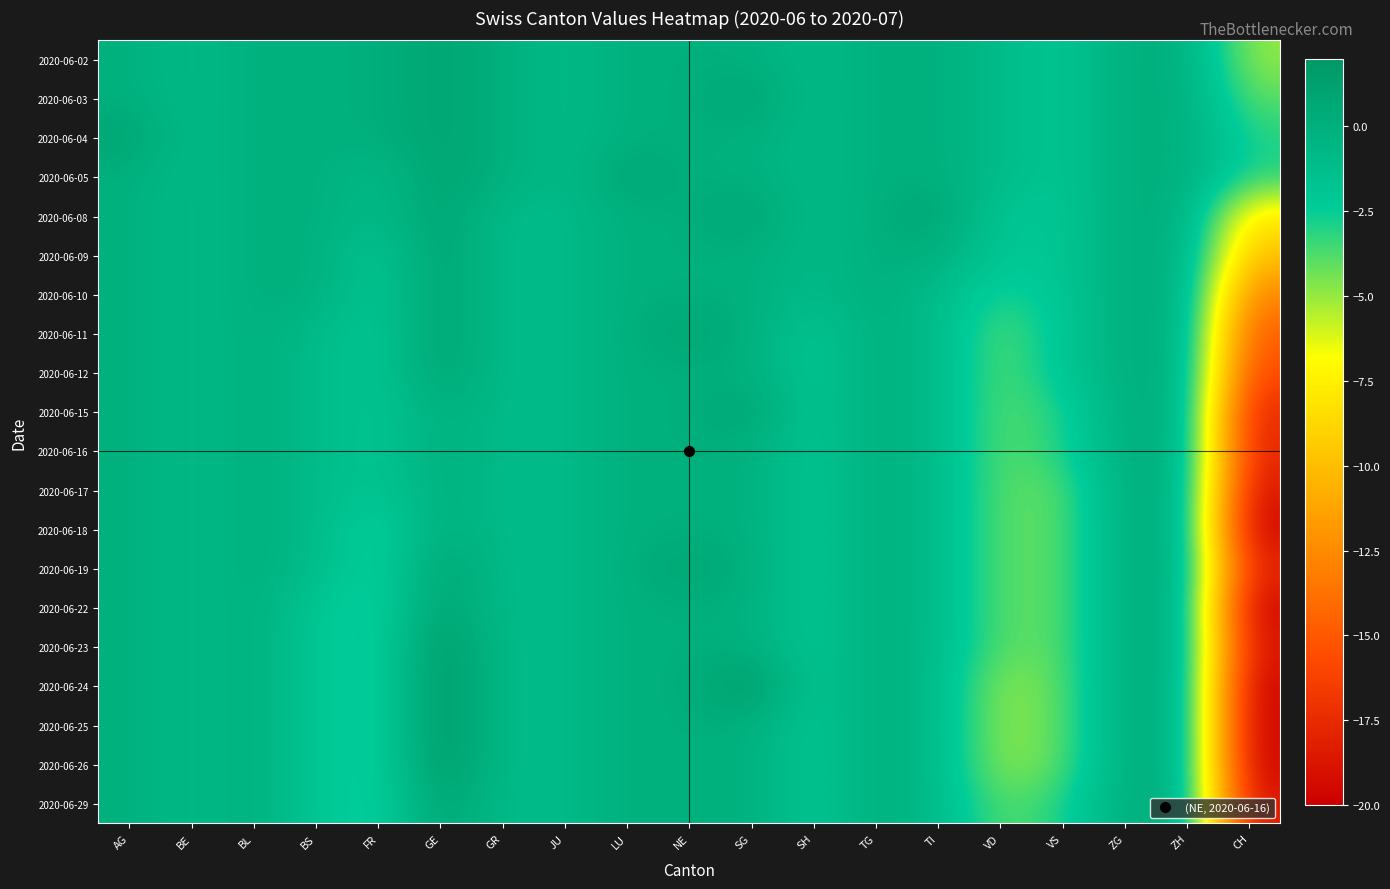

What is the total value across all series at VD?

-66